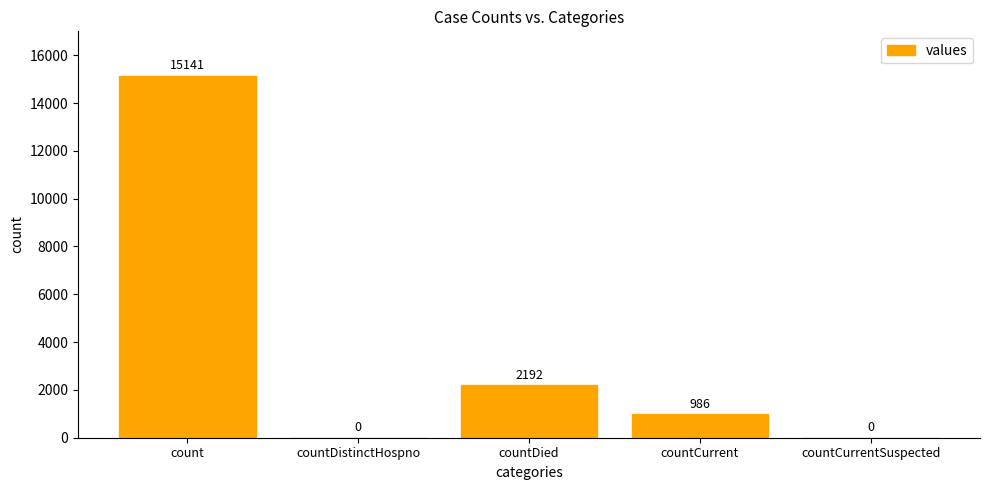

Count the number of categories in the chart.

5